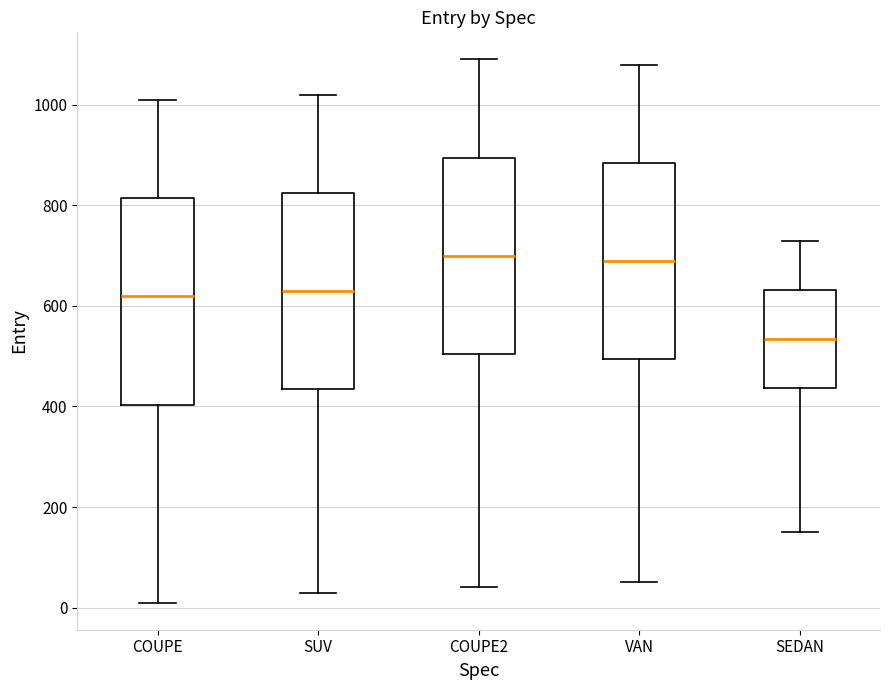

Comparing the boxes themselves (not the whiskers), which one is the tallest?

COUPE